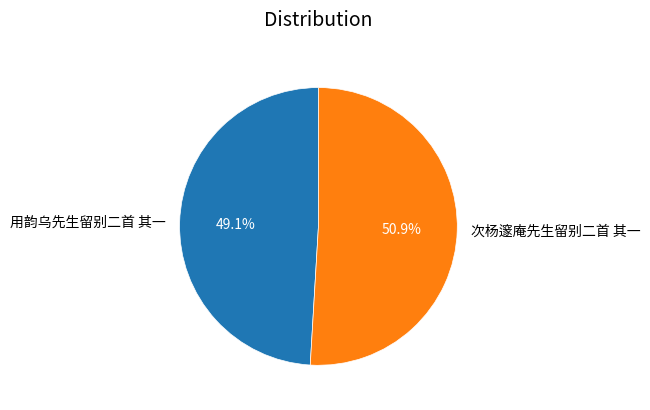

Which category has the biggest portion of the pie?

次杨邃庵先生留别二首 其一